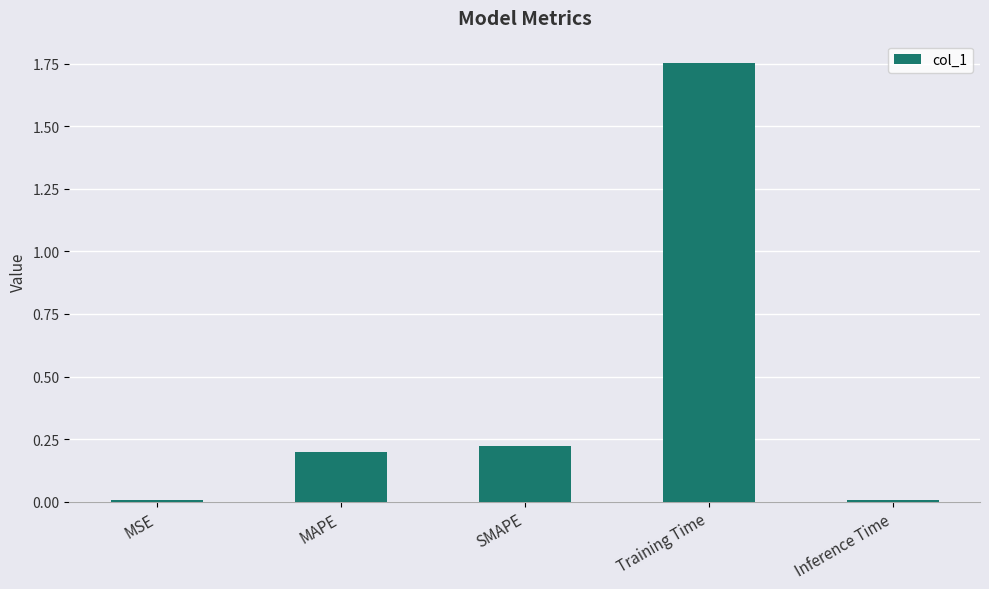

The value at Inference Time is 0.0. True or false?

True